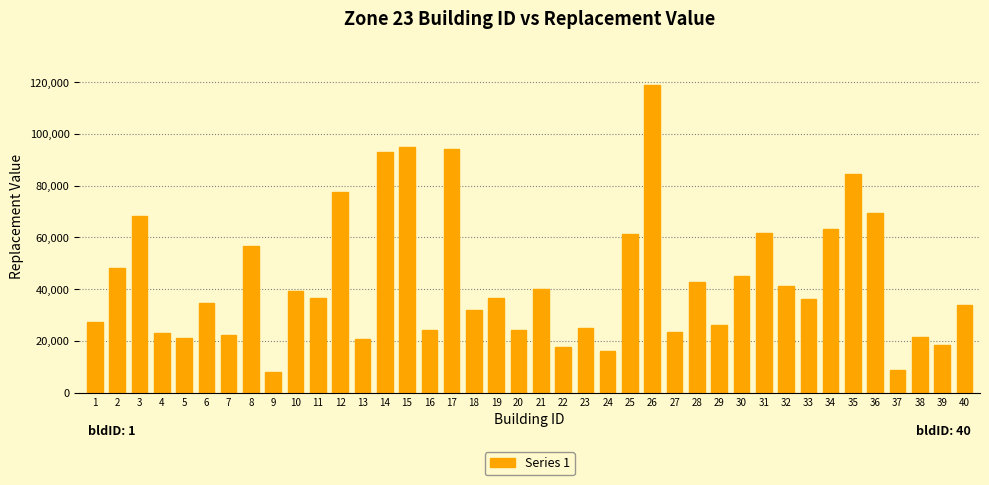

What is the value of the 27th bar from the left?

23600